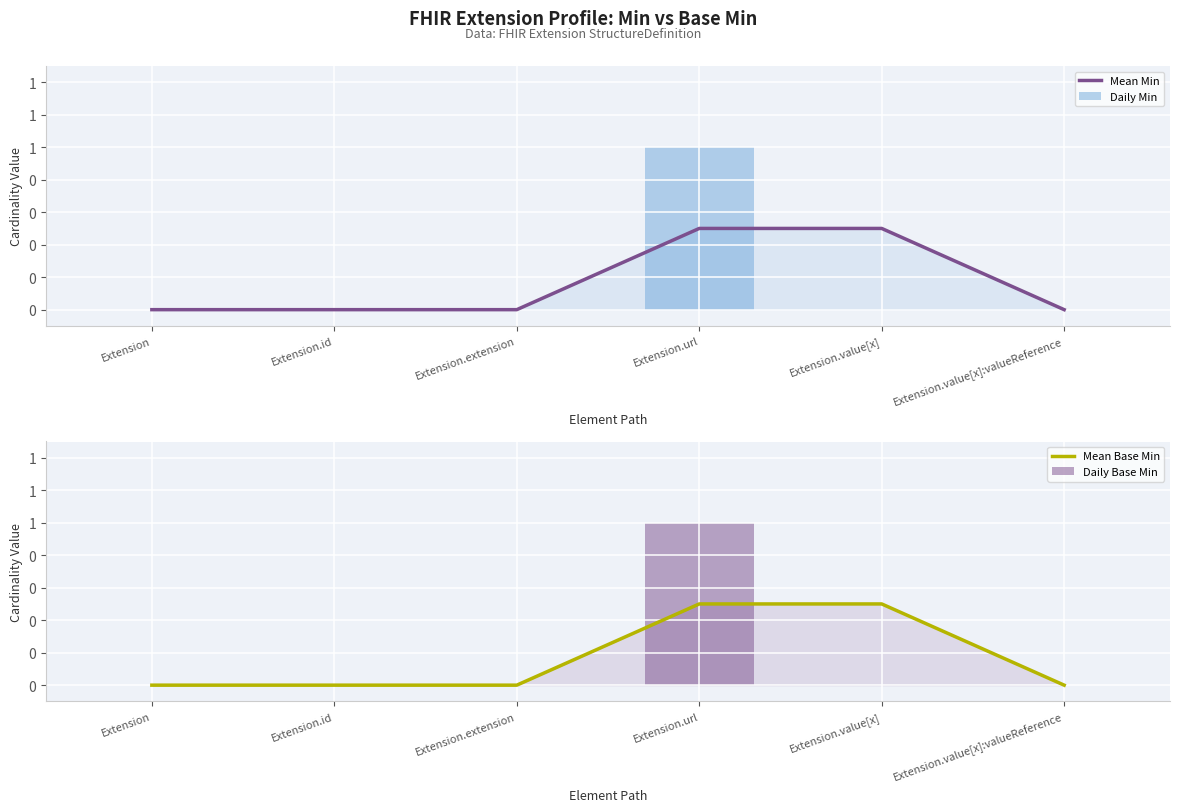

Which series has the largest range (max minus min)?

Daily Min